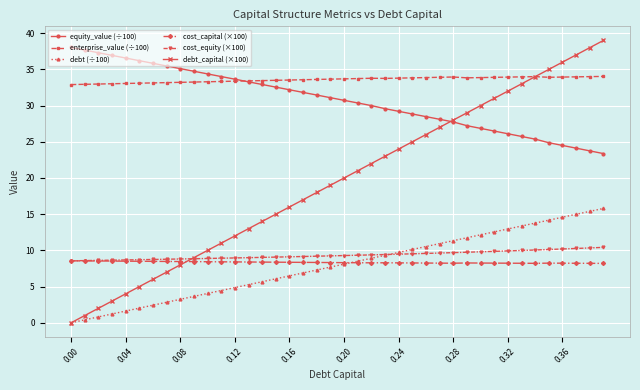

Which series has the largest total across all categories?

enterprise_value (÷100)